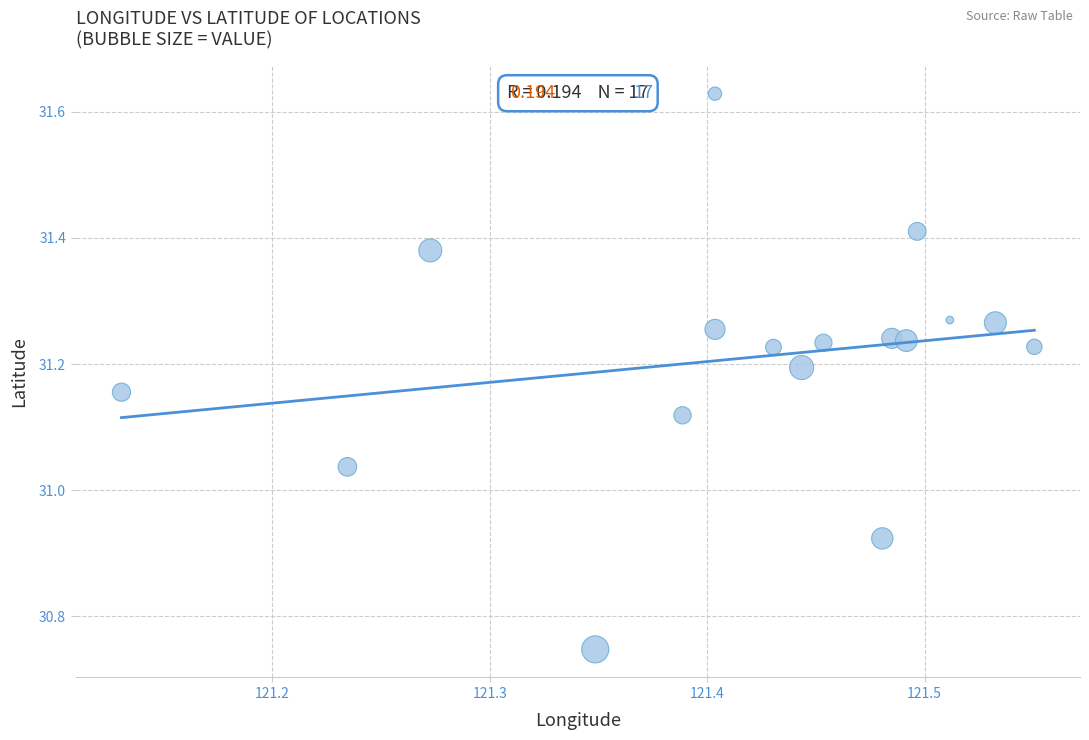

What is the range of X values (max minus min)?

0.4